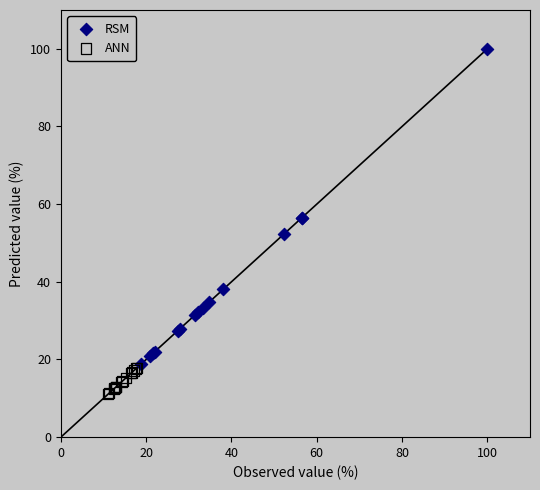

Which series has the largest Y range (max minus min)?

RSM